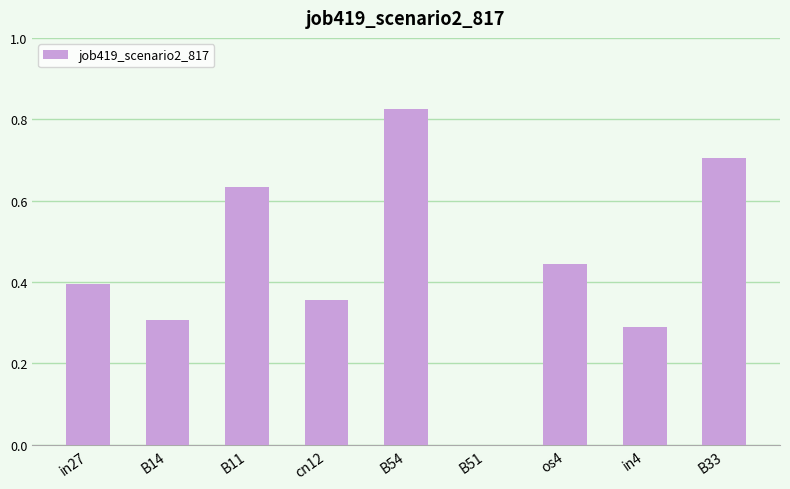

The value at B54 is 1.2. True or false?

False